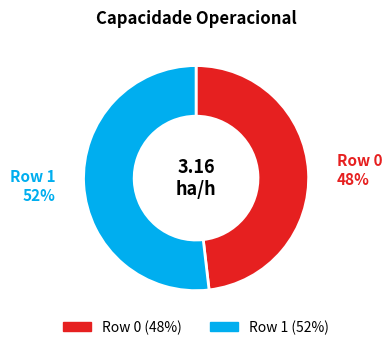

To the nearest percent, what is the difference between the largest and smallest slice percentages?

4%